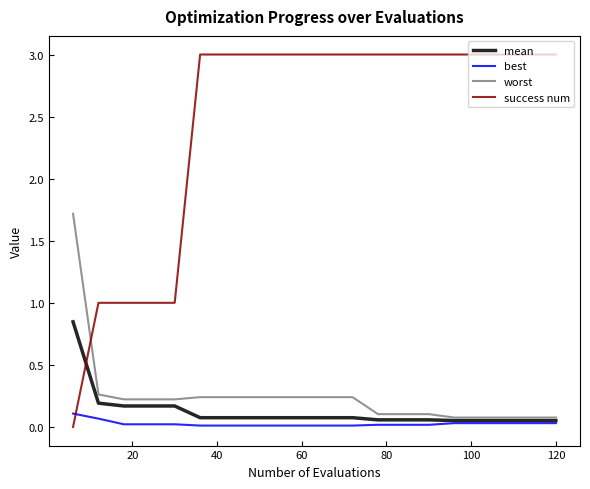

Which series has the widest spread of values?

success num